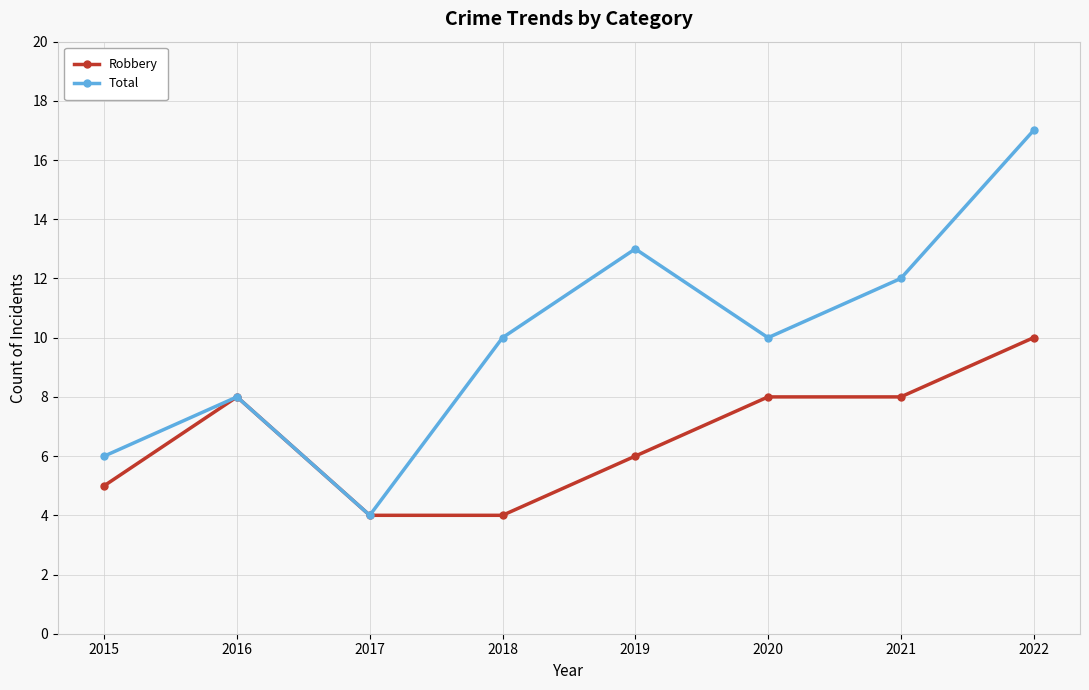

True or false: Total has a value of 6 at 2020.

False